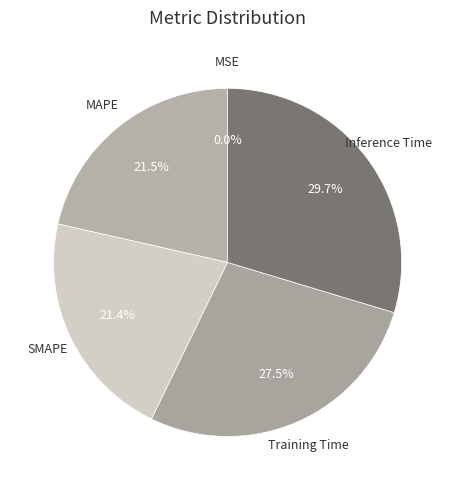

How many segments does this pie chart have?

5